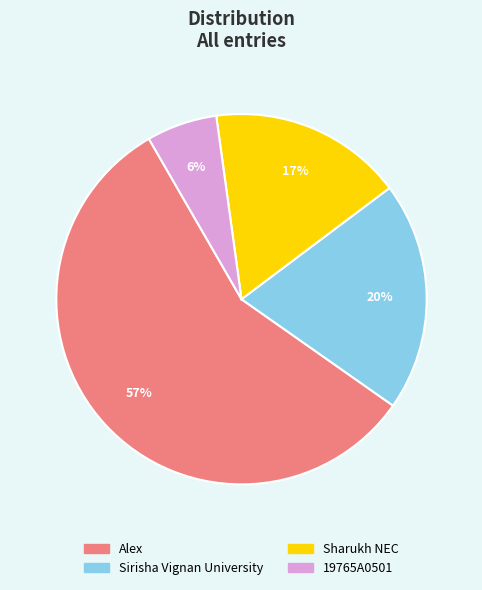

Between Alex and 19765A0501, which is larger?

Alex